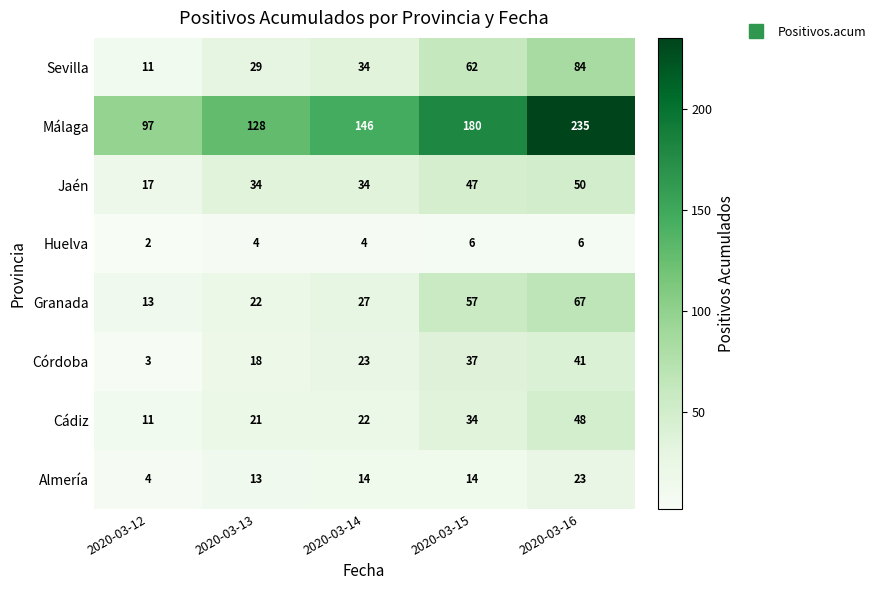

What is the approximate value of Almería at 2020-03-13?

13